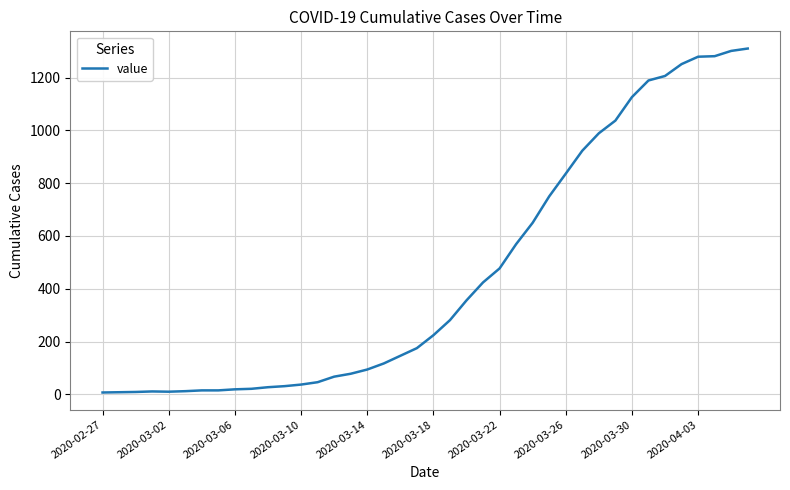

What is the difference between the maximum and minimum values?

1303